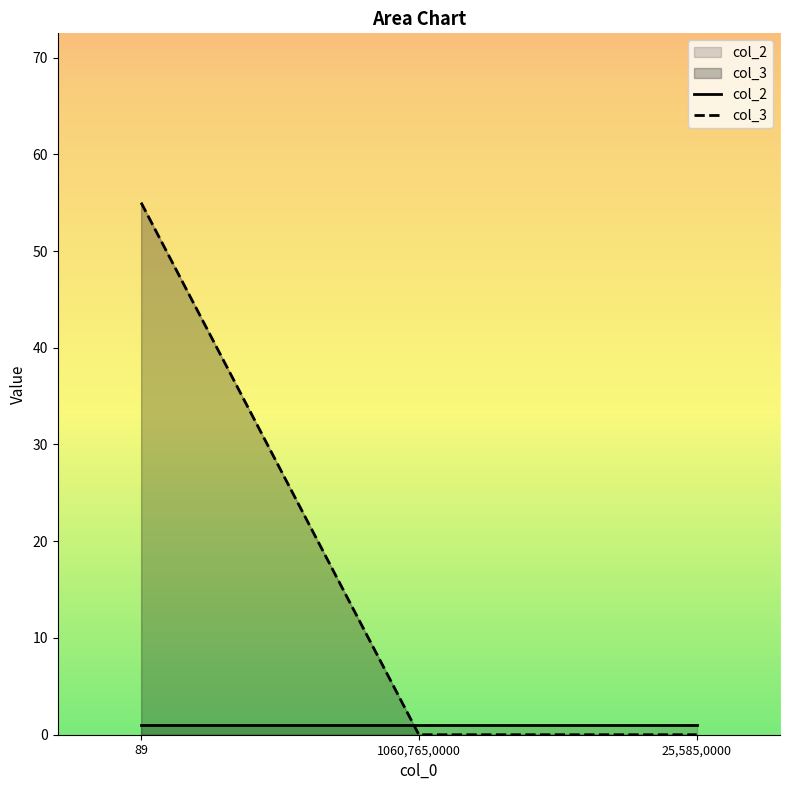

How many lines are shown in the chart?

2